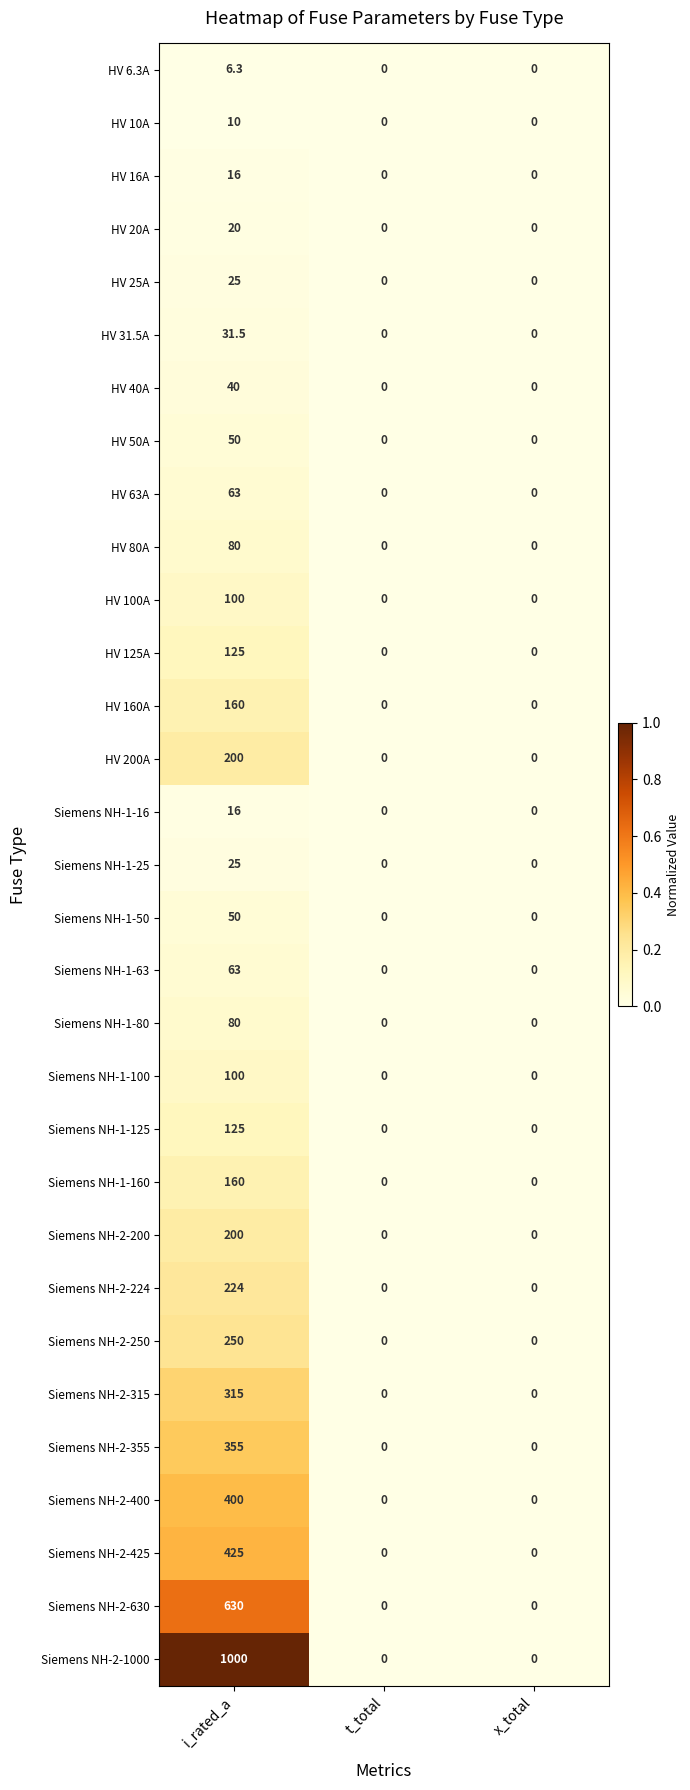

Which series has the largest range (max minus min)?

Siemens NH-2-1000